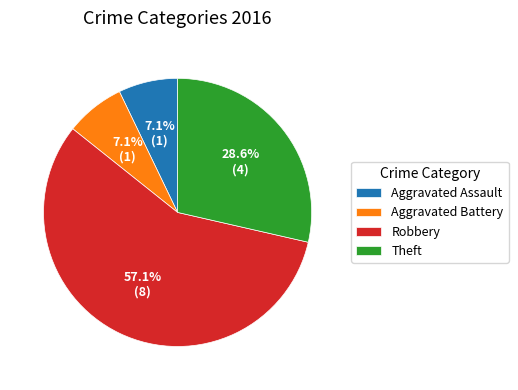

Does Aggravated Assault account for over 50% of the chart?

No